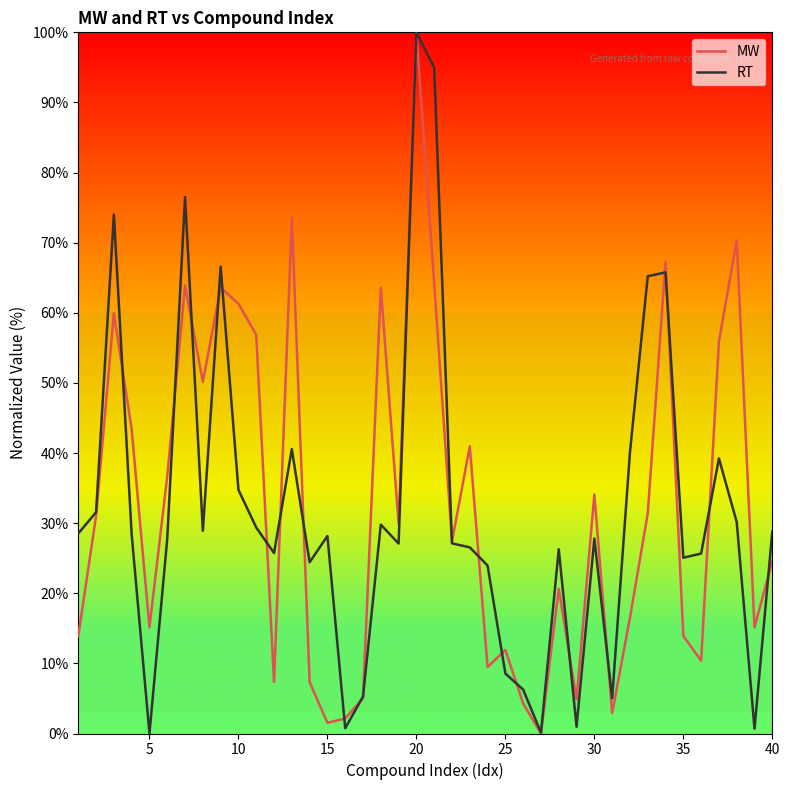

What is the maximum value for MW?

100.0